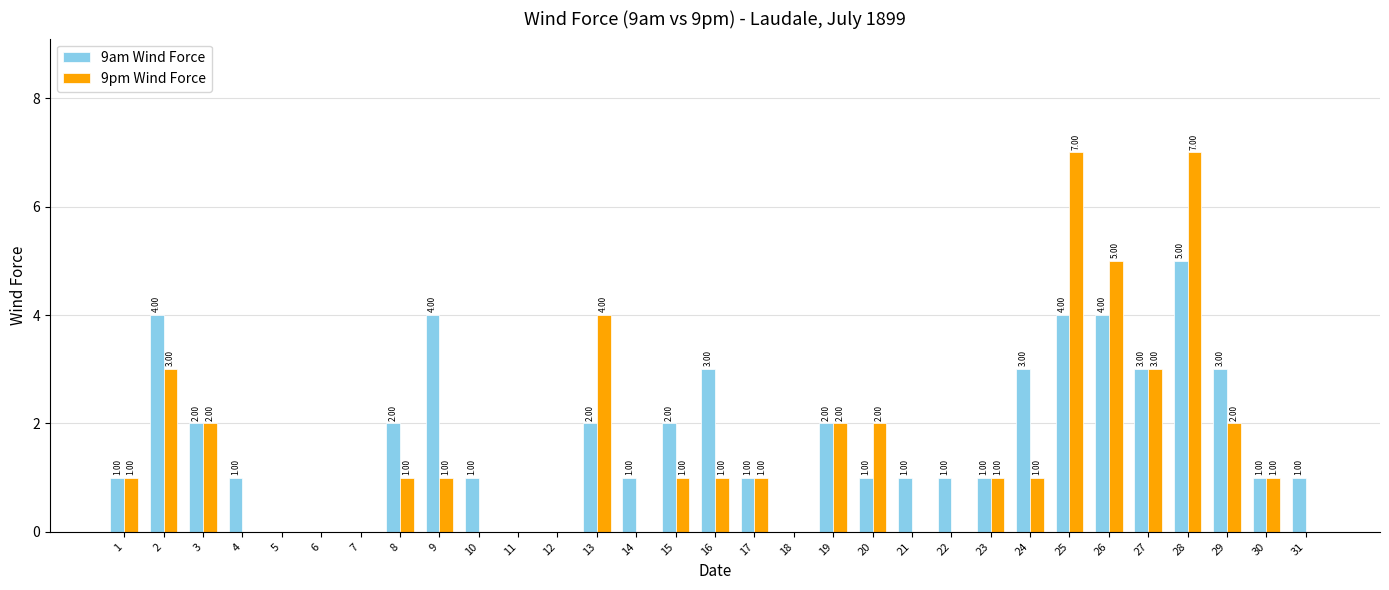

What is the sum of all 9pm Wind Force values?

46